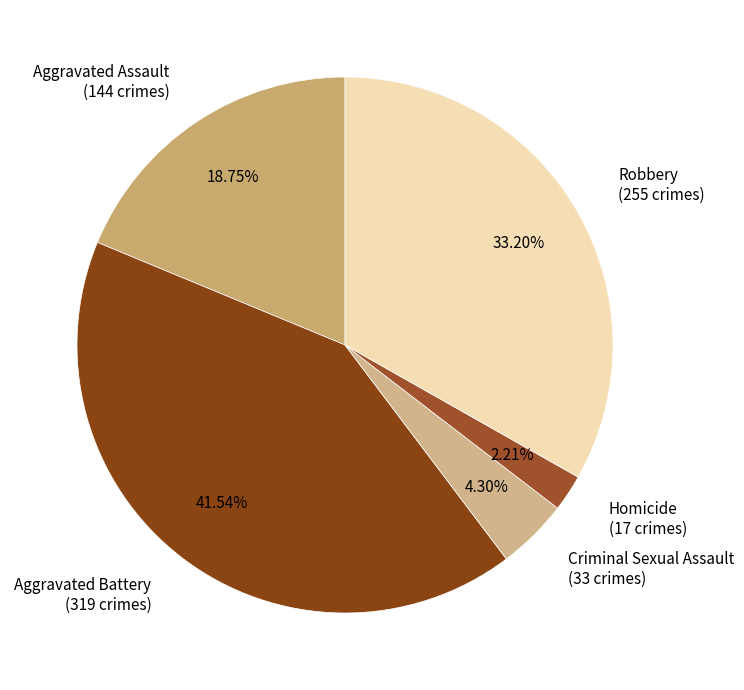

Which category has the smallest portion of the pie?

Homicide